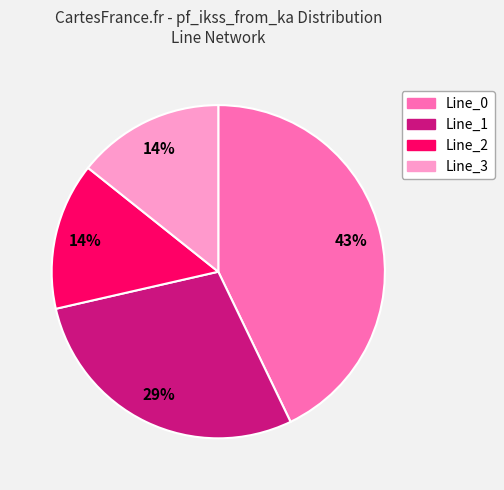

Does Line_3 represent more than half of the total?

No